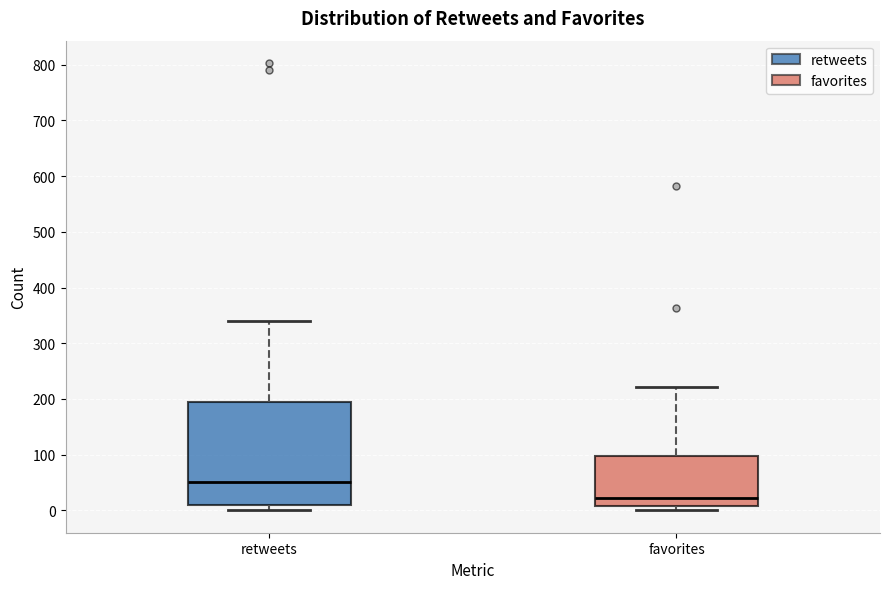

Reading left to right, transcribe this box plot: for each box, give where its median line is, the range the box spans, and where its two whiskers end, as read against the y-axis. The values are not printed on the chart, so give them approximately, as read against the axis.

retweets: median 50, box 10 to 190, whiskers 0 to 340
favorites: median 20, box 10 to 100, whiskers 0 to 220